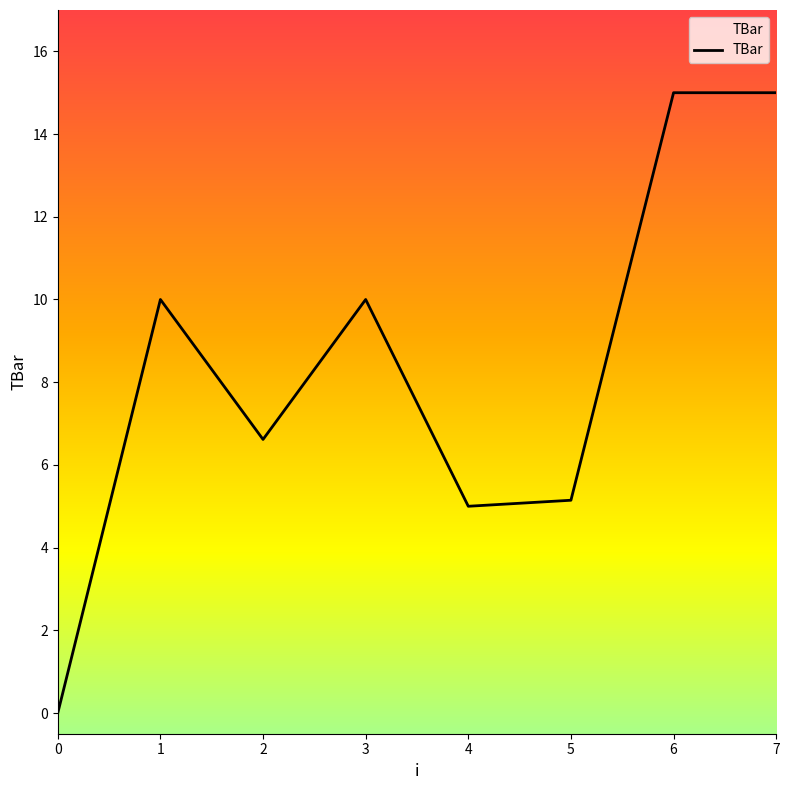

Which has a higher value, 4 or 0?

4